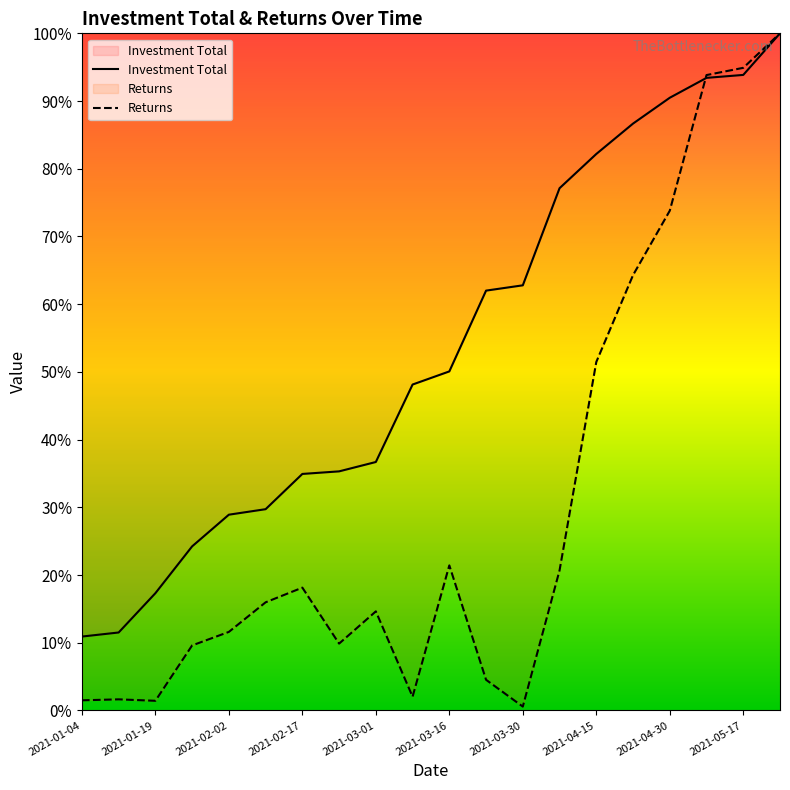

Rank the series by their maximum value, from lowest to highest.

Investment Total, Returns